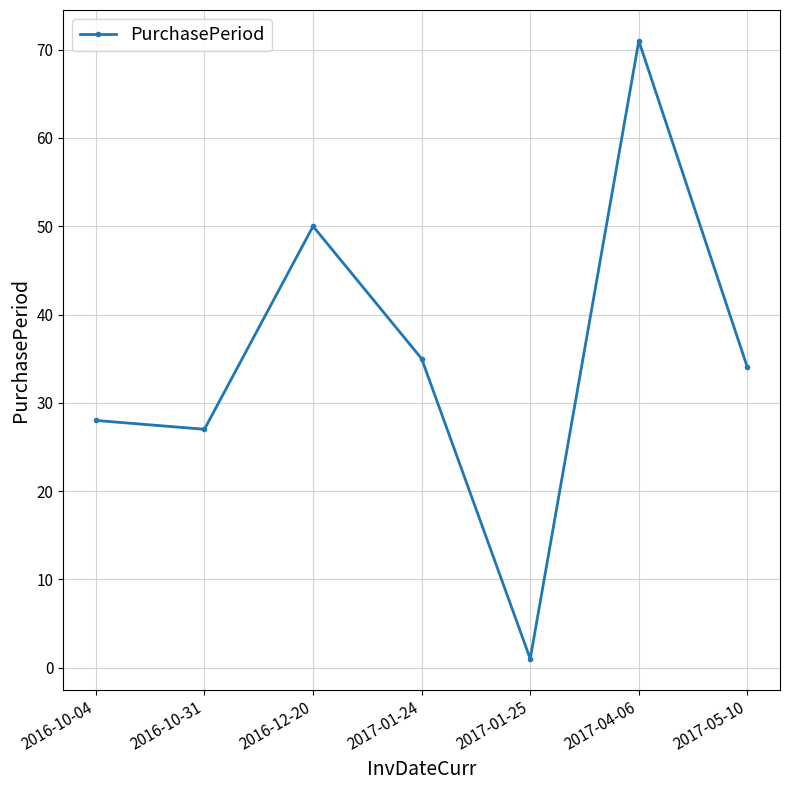

Where does the data first go above 34?

2016-12-20